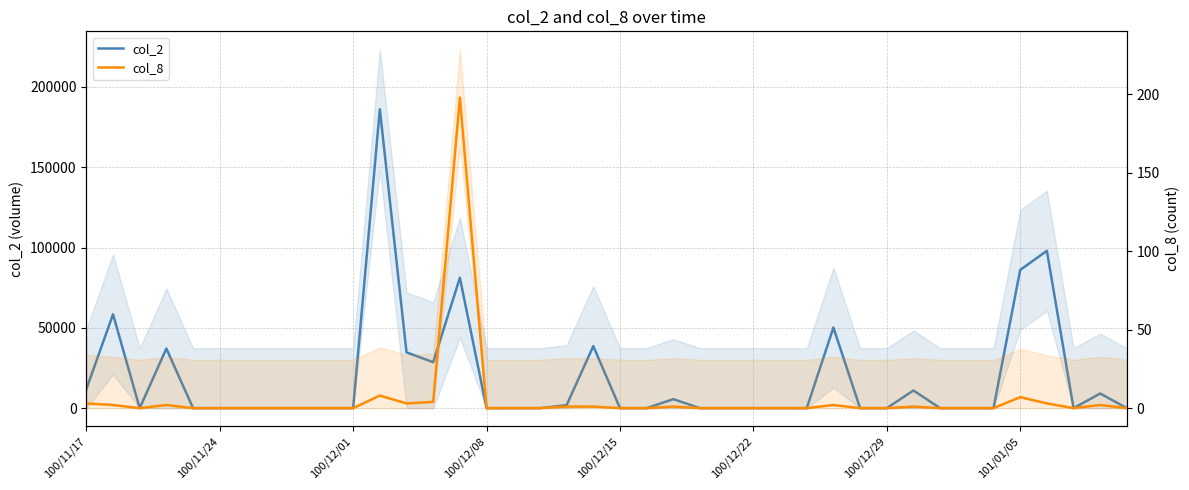

Rank the series by their maximum value, from lowest to highest.

col_8, col_2